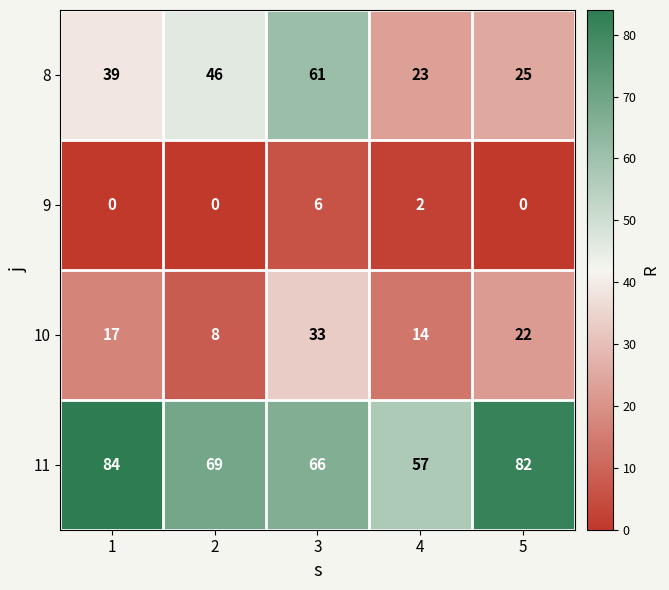

The value of 11 at 4 is 99. True or false?

False